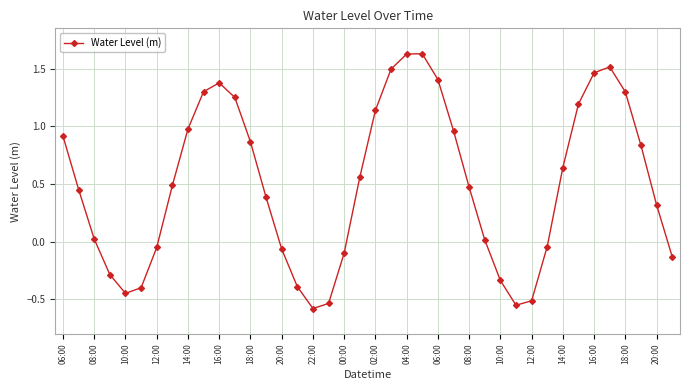

How many points are higher than both their immediate neighbors (excluding endpoints)?

3